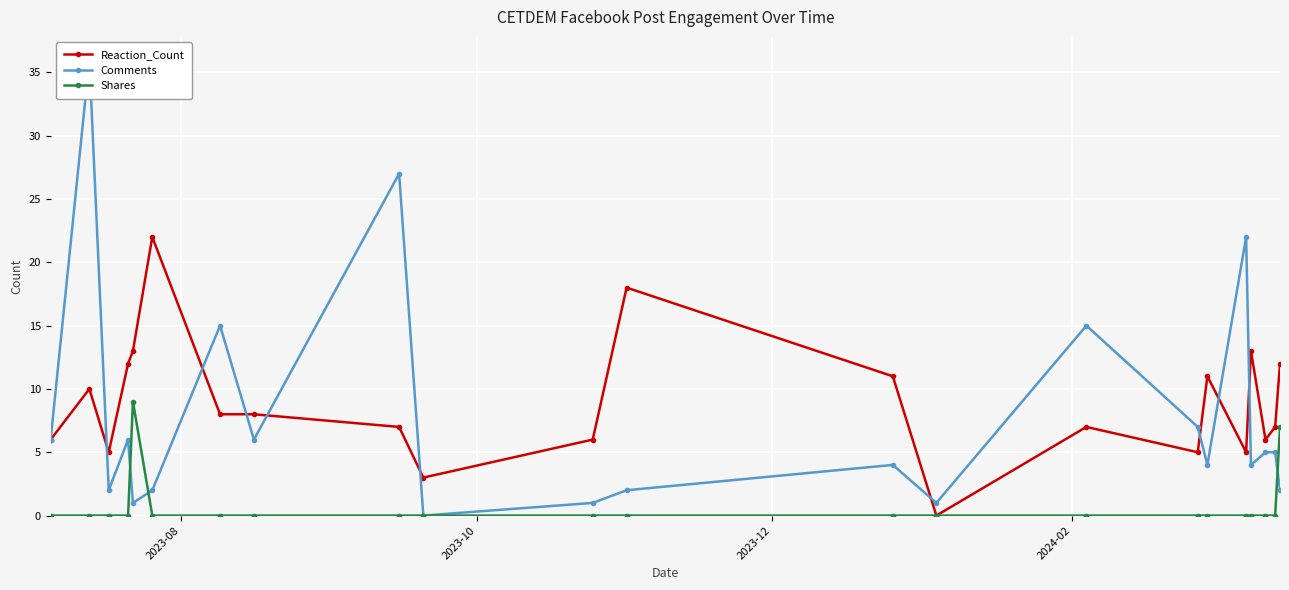

True or false: Shares and Reaction_Count intersect in this chart.

False